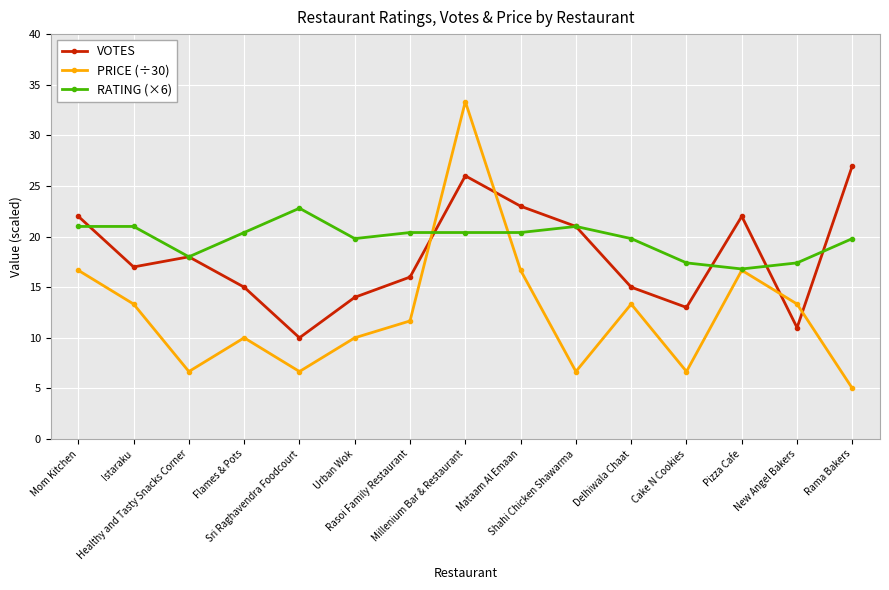

List the series in order of their peak value, highest first.

PRICE (÷30), VOTES, RATING (×6)